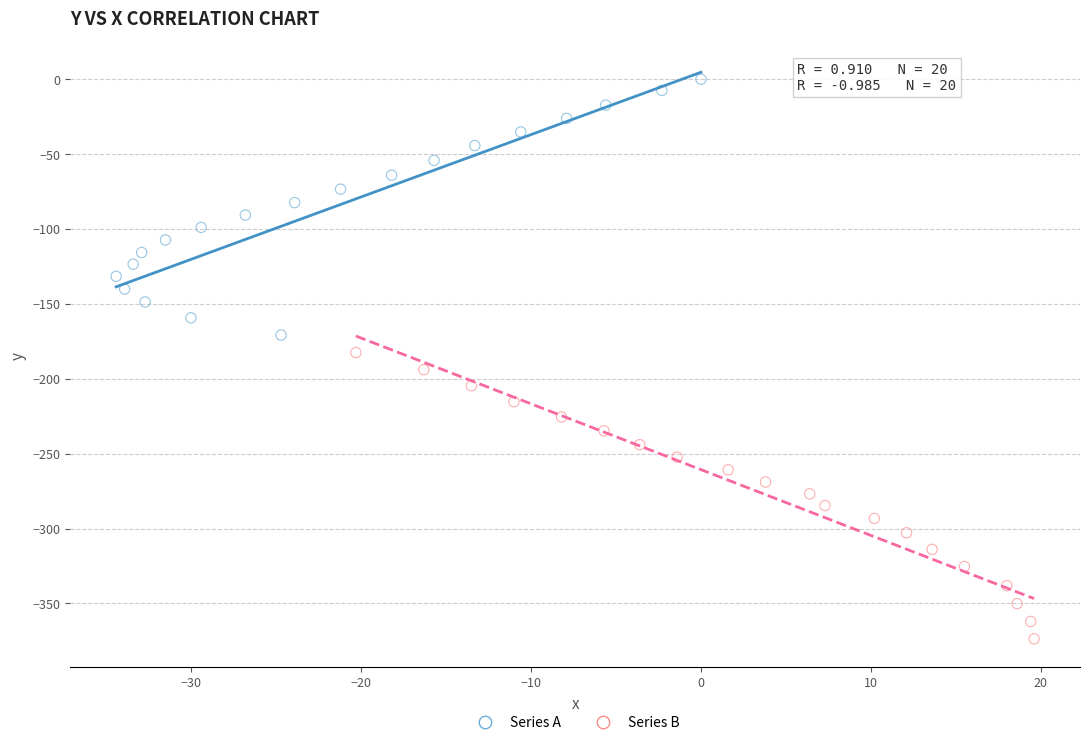

Which series contains the highest Y value?

Series A